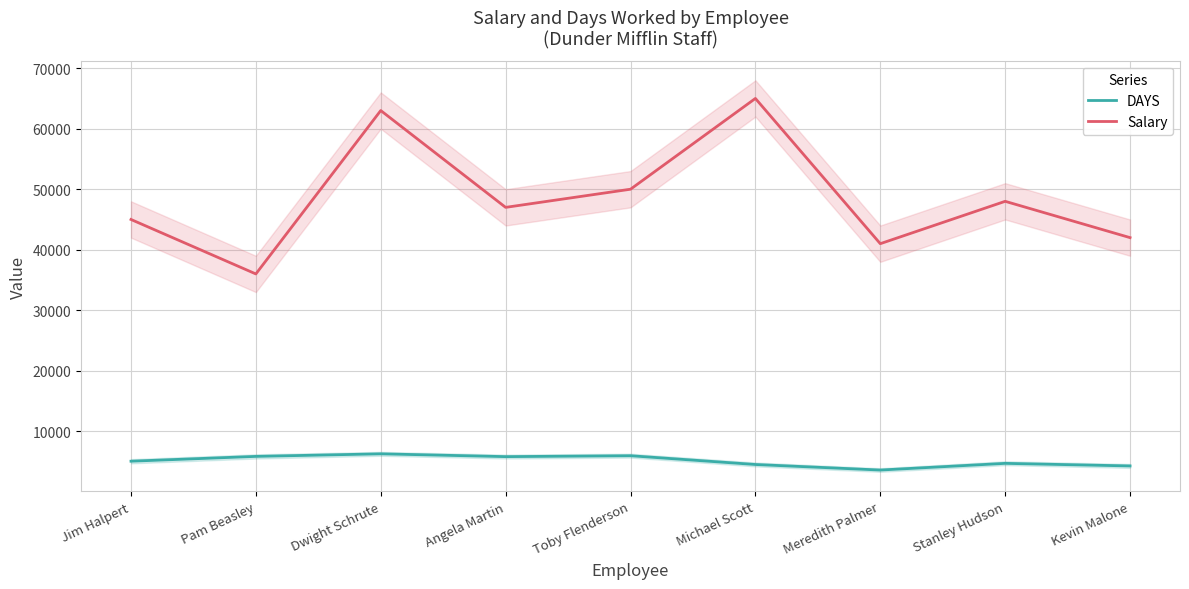

Which has a higher value, Toby Flenderson or Dwight Schrute?

Dwight Schrute